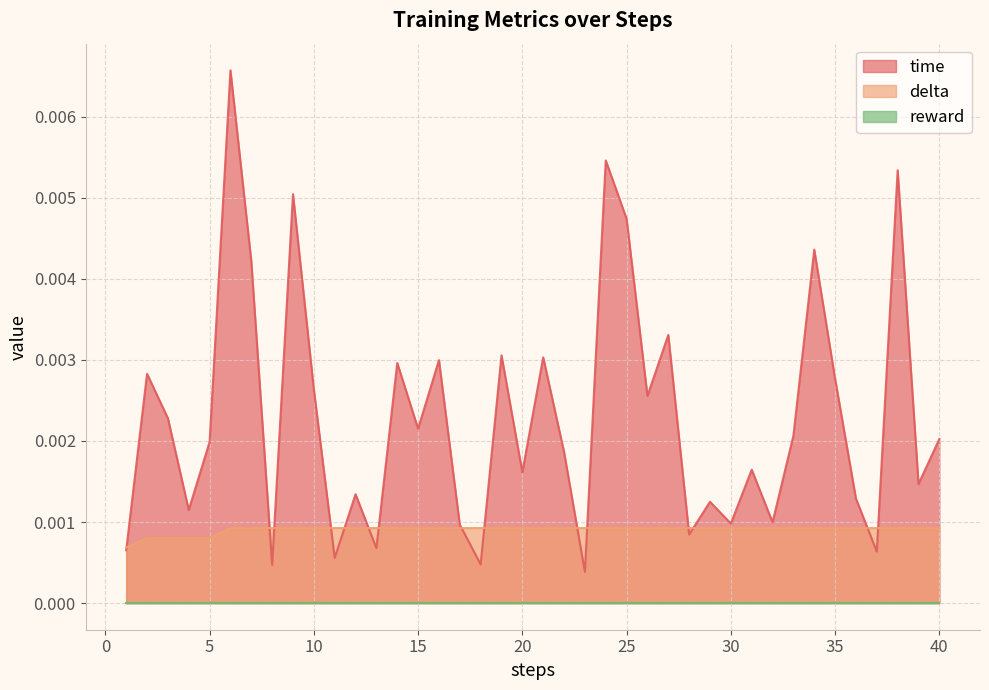

True or false: delta has more than 2 interior local peaks.

False